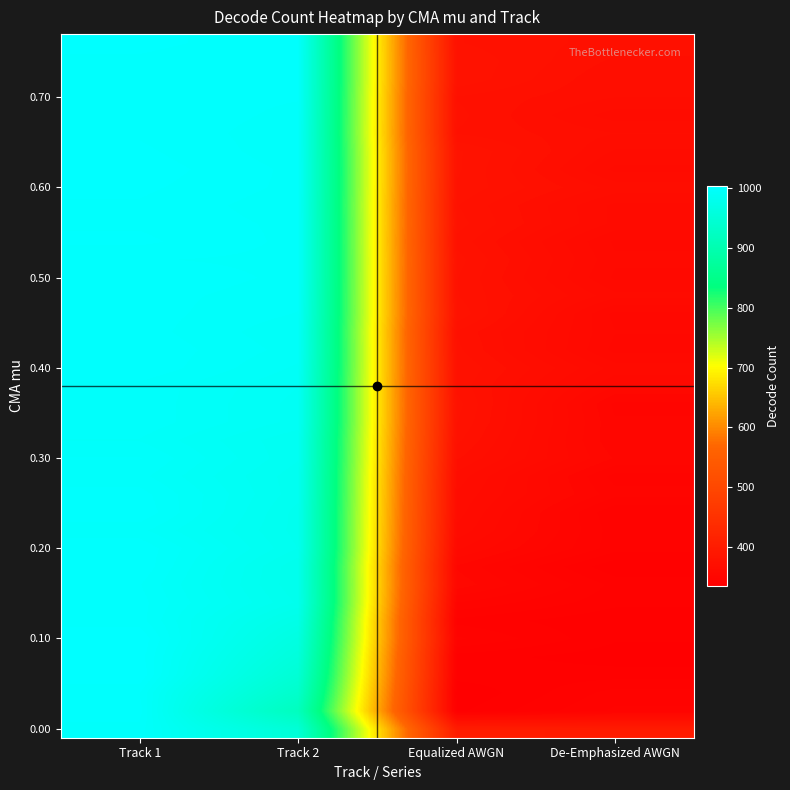

Which label corresponds to the largest value in the chart?

Track 1